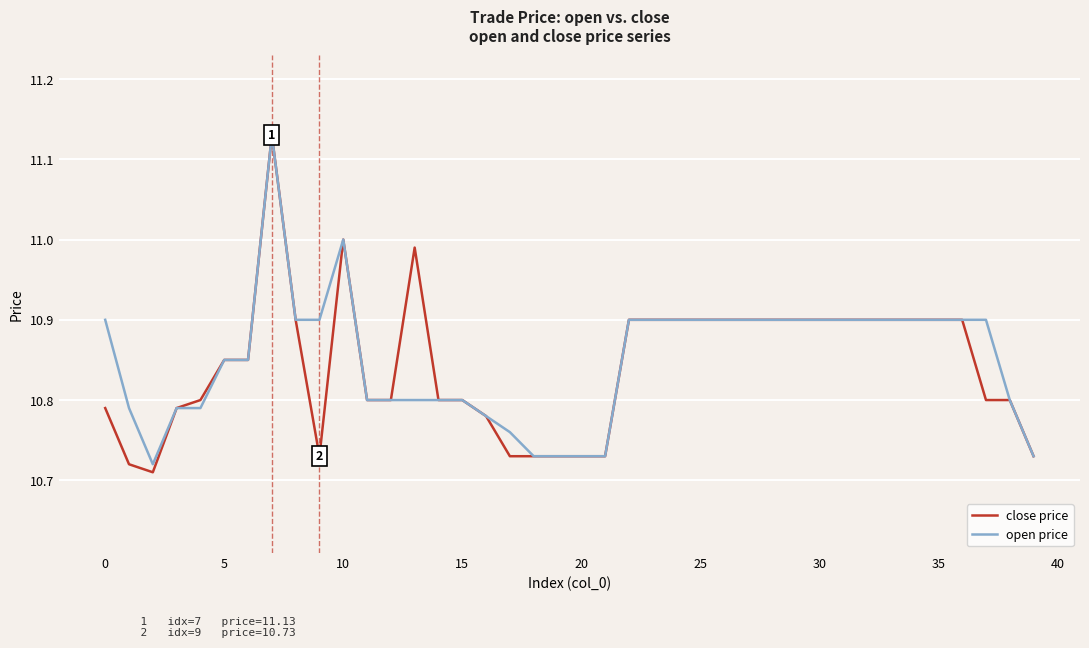

Which series has the widest spread of values?

close price